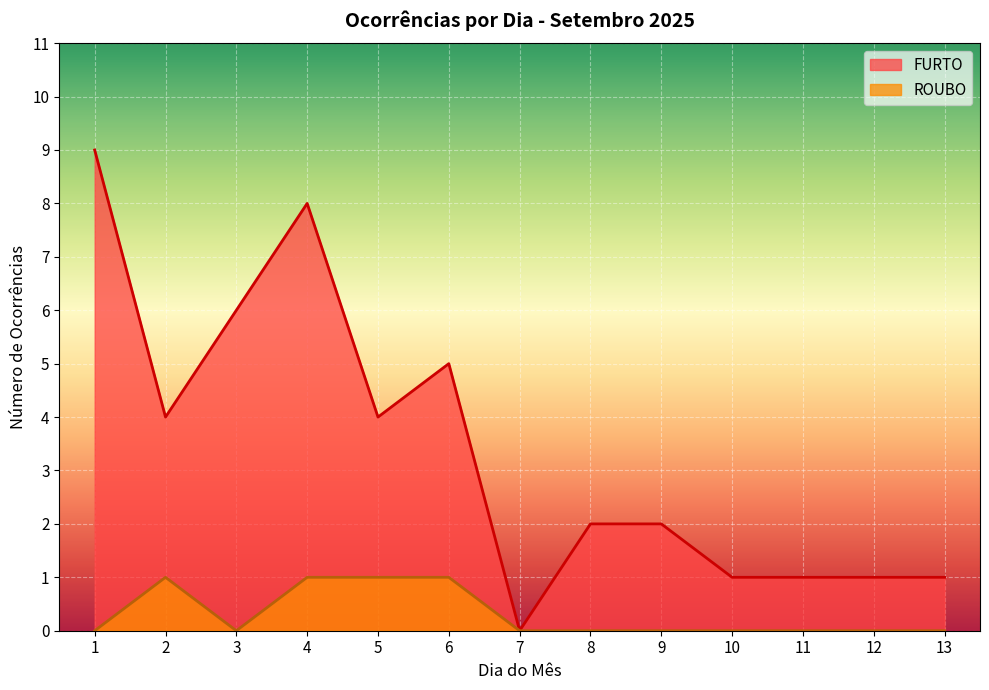

Is the value of FURTO at 2 greater than the value of ROUBO at 8?

Yes